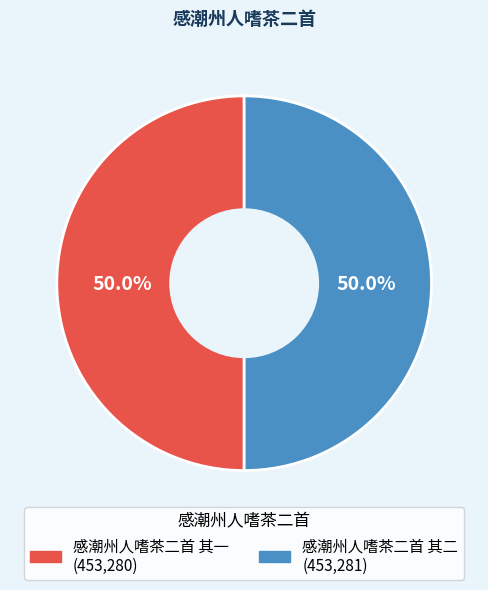

Count the number of slices in the pie.

2